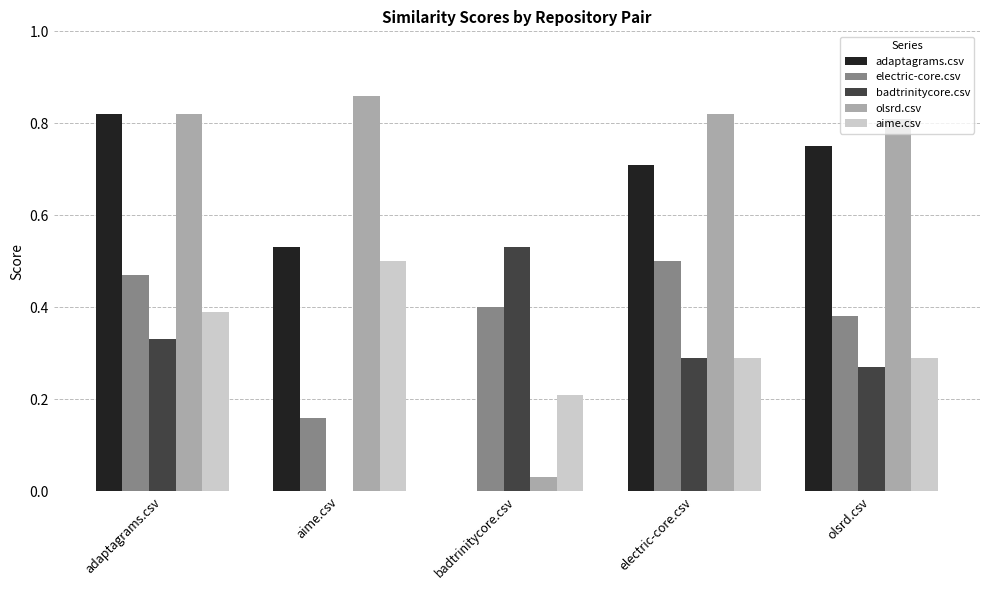

How many series are shown in this chart?

5